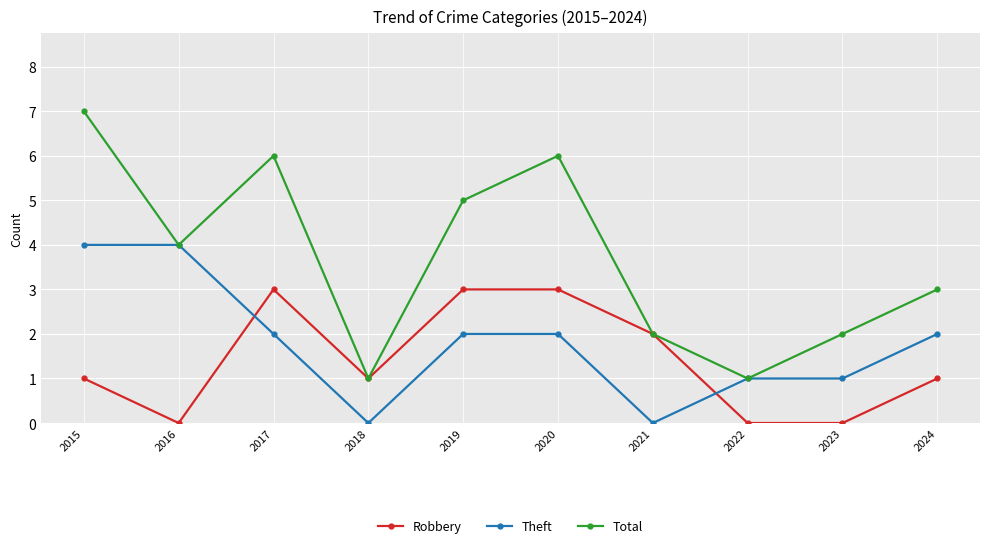

The value of Total at 2017 is 10. True or false?

False